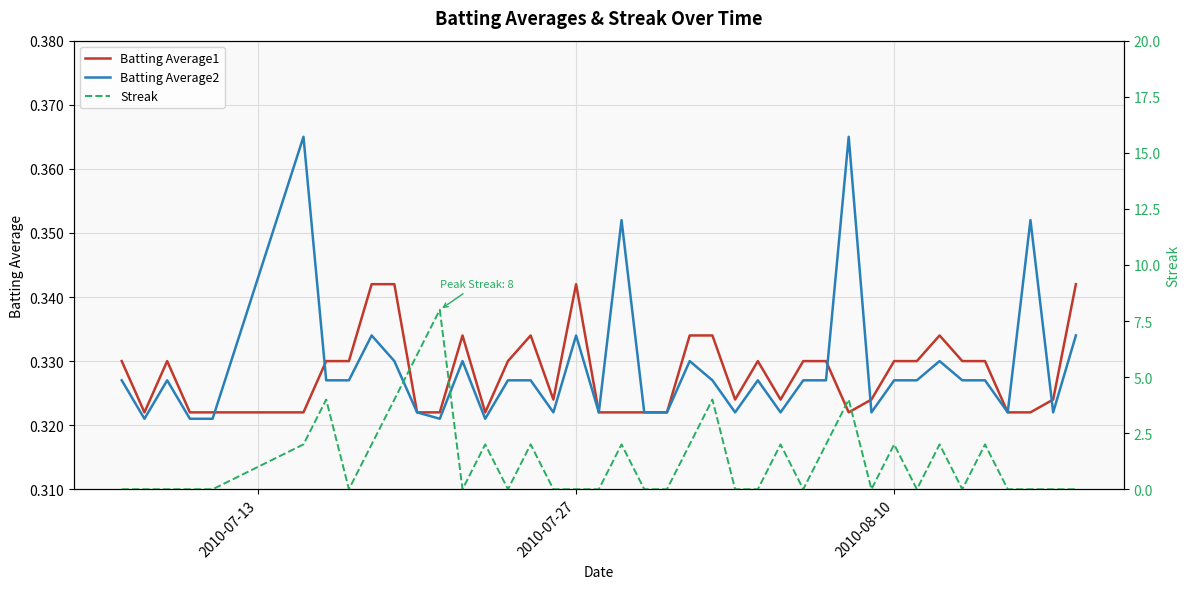

What is the value of the Batting Average1 point at the 28th from the left?

0.3